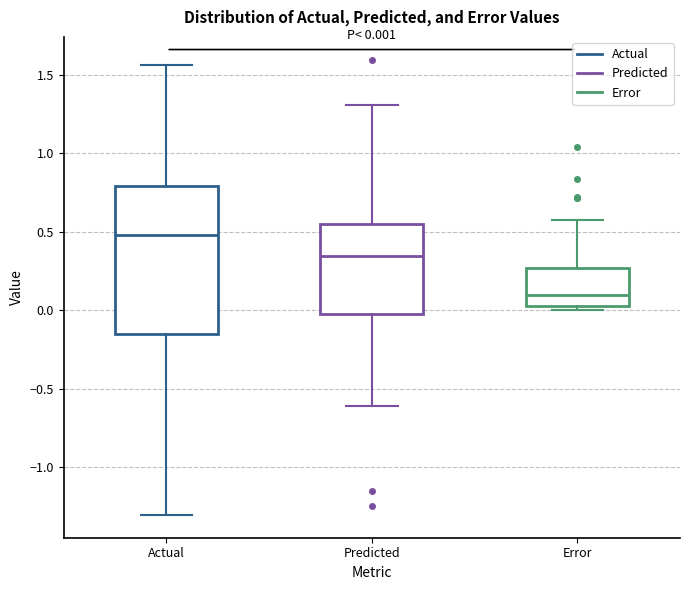

Which box's median line is the highest?

Actual